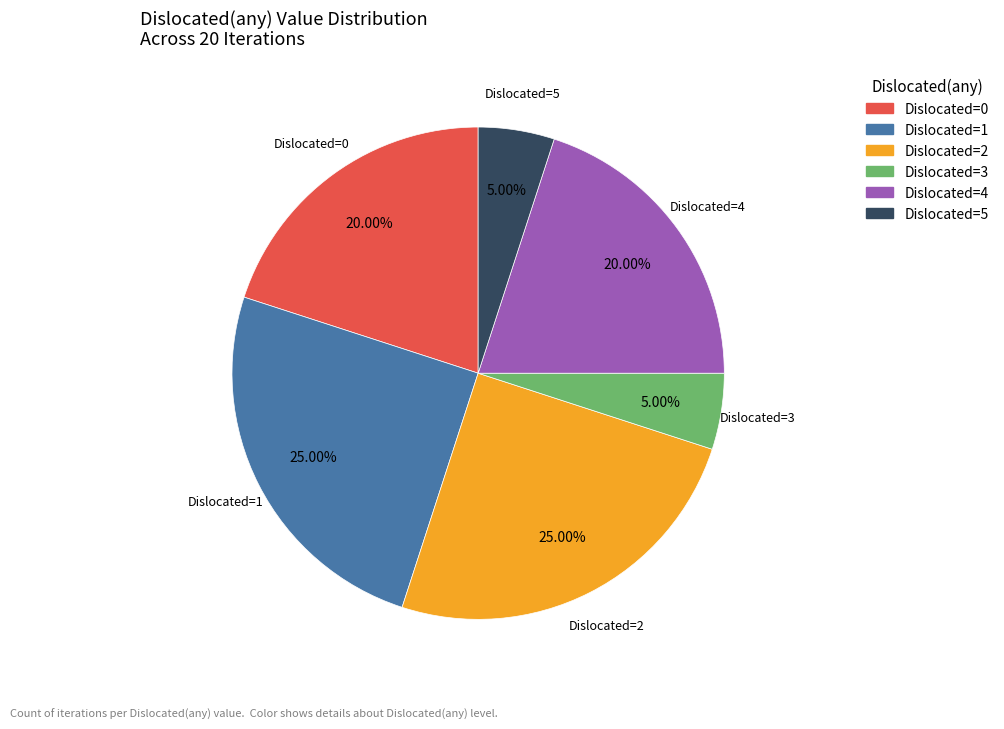

Is there a majority slice in this chart?

No